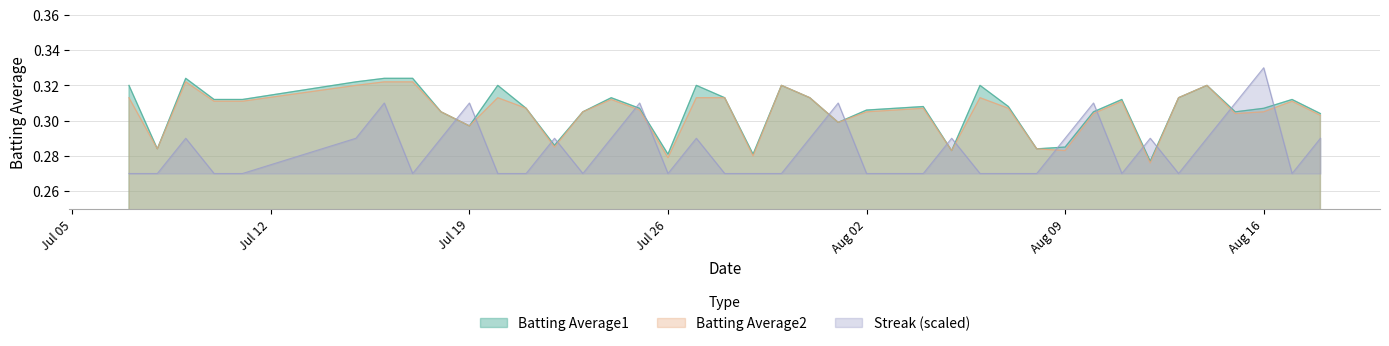

List the series in order of their peak value, highest first.

Streak (scaled), Batting Average1, Batting Average2